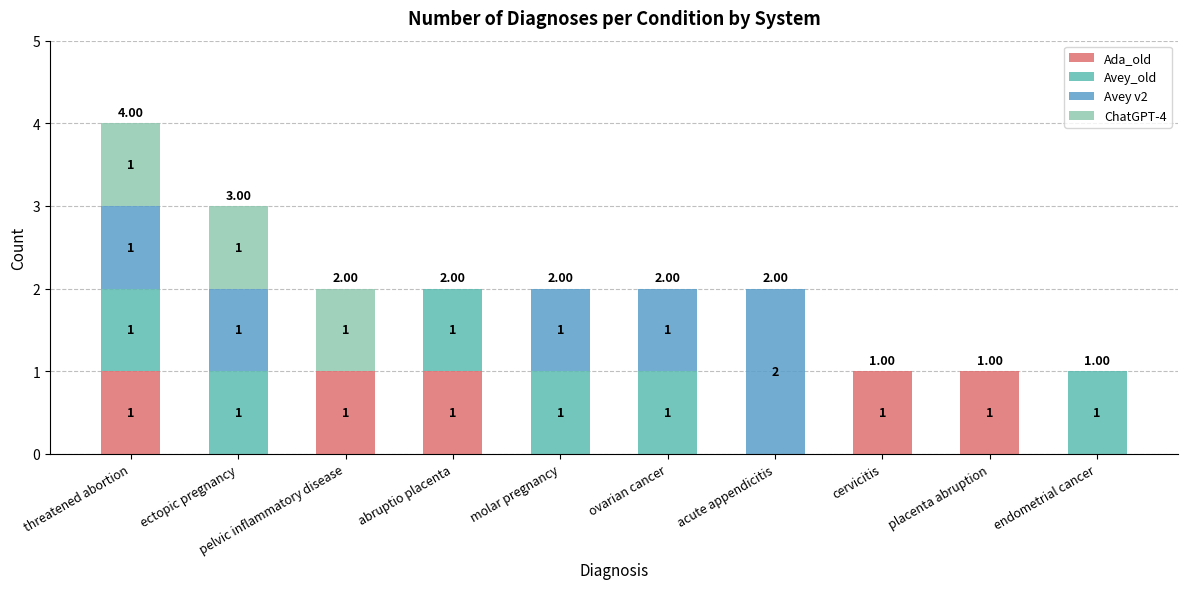

The value of Ada_old at abruptio placenta is 1. True or false?

True